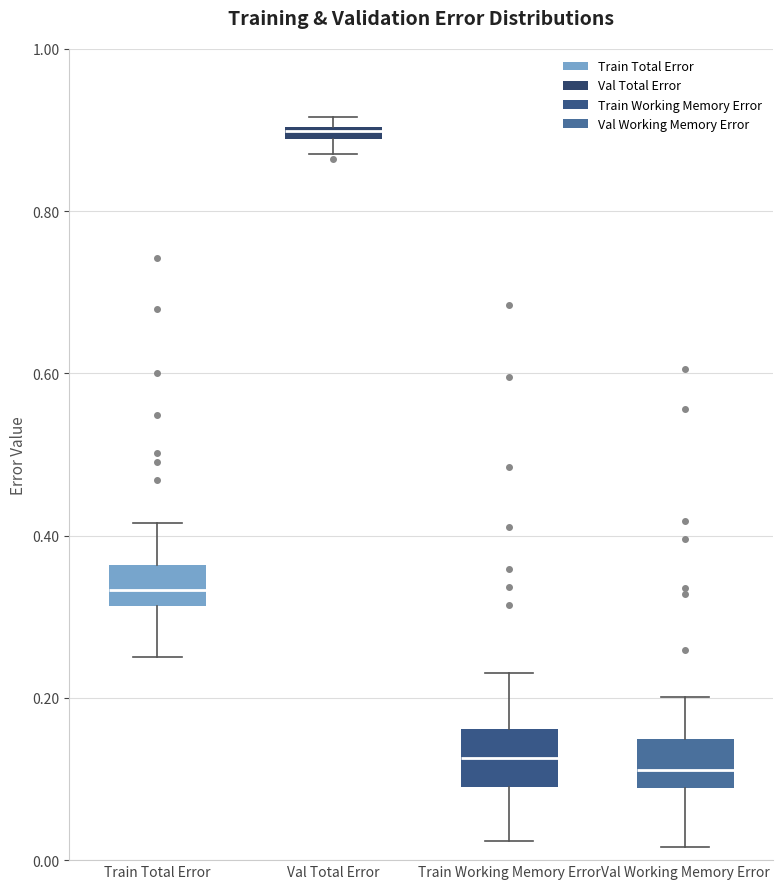

Where does the lower whisker of the box for Train Total Error end on the y-axis? The values are not printed on the chart, so give them approximately, as read against the axis.

0.26